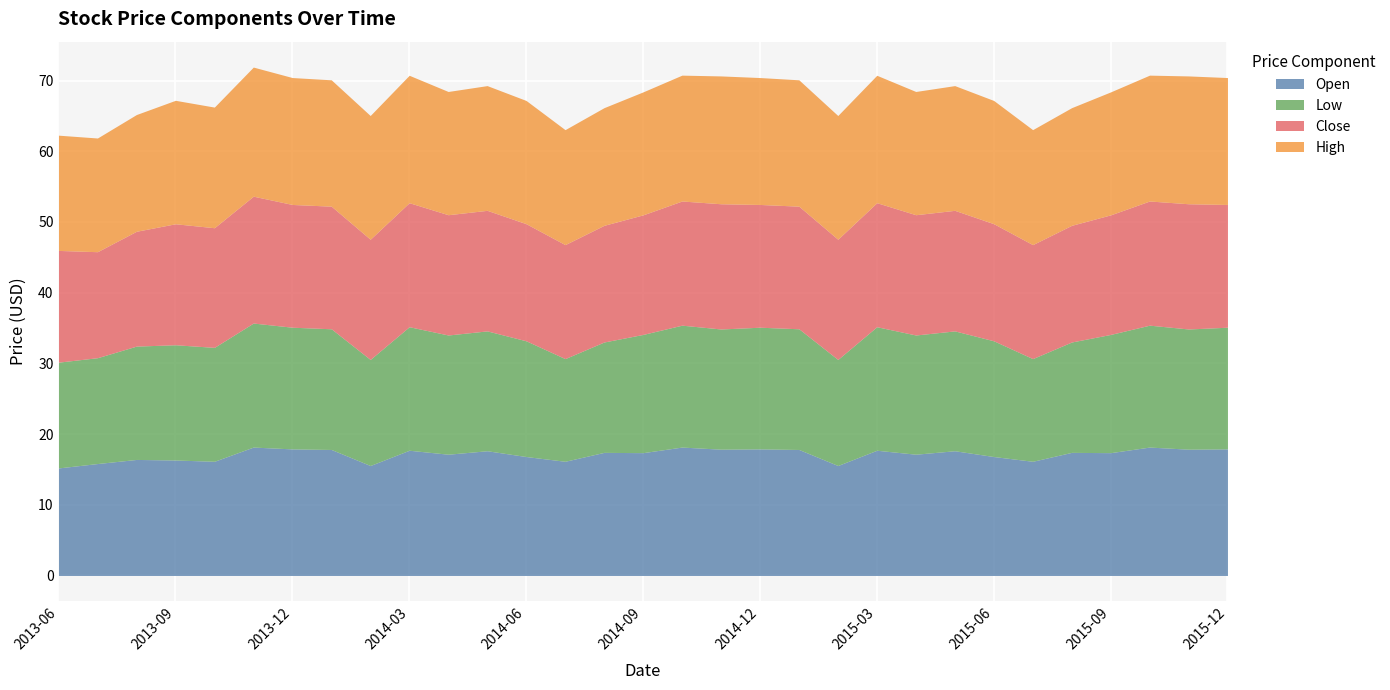

What is the difference between the second highest and second lowest values in the High series?

1.8